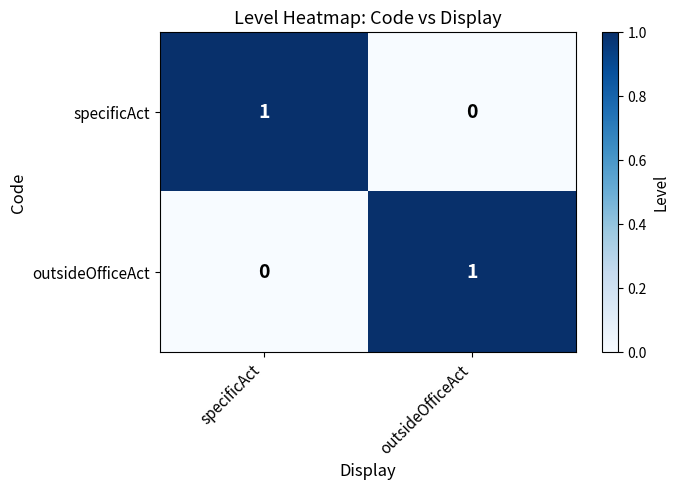

The outsideOfficeAct series shows 1 at outsideOfficeAct. True or false?

True